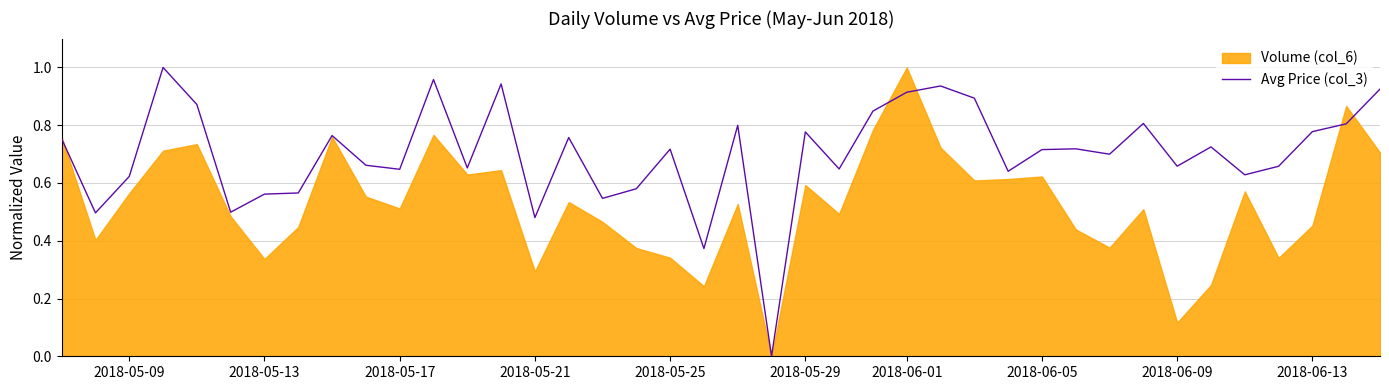

How many values exceed 0?

39